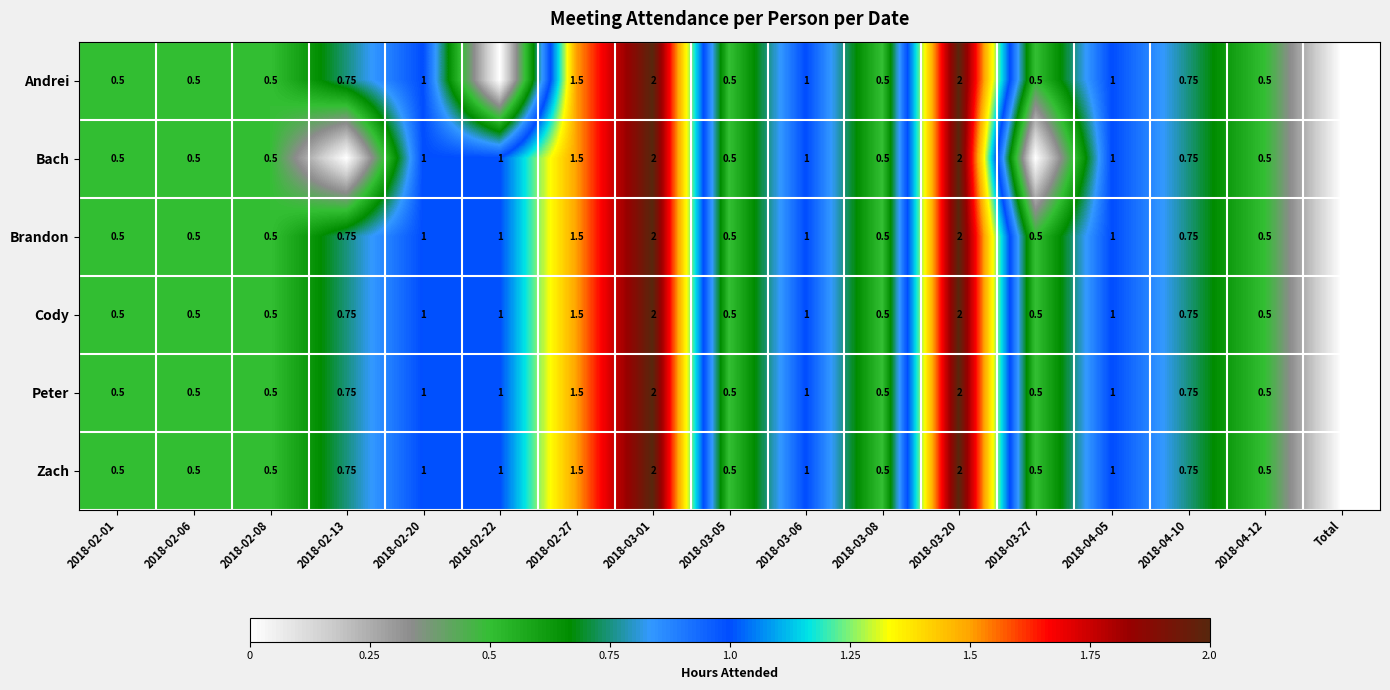

At how many categories does at least one series exceed 0?

16